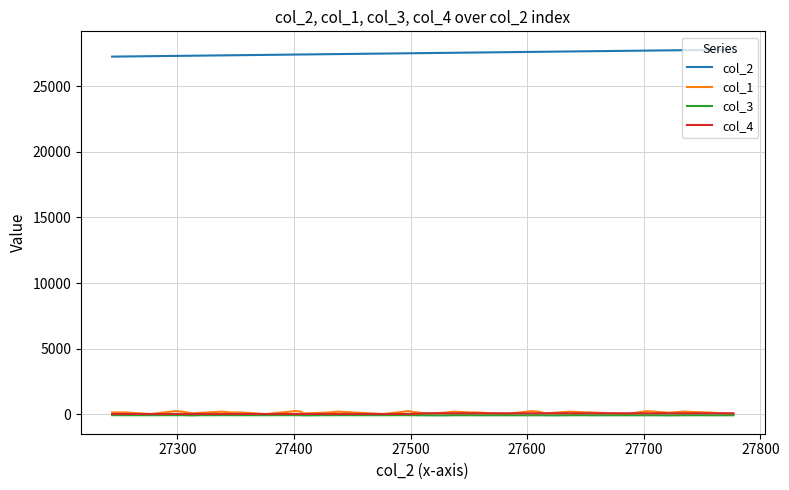

Does the chart have visible grid lines?

Yes